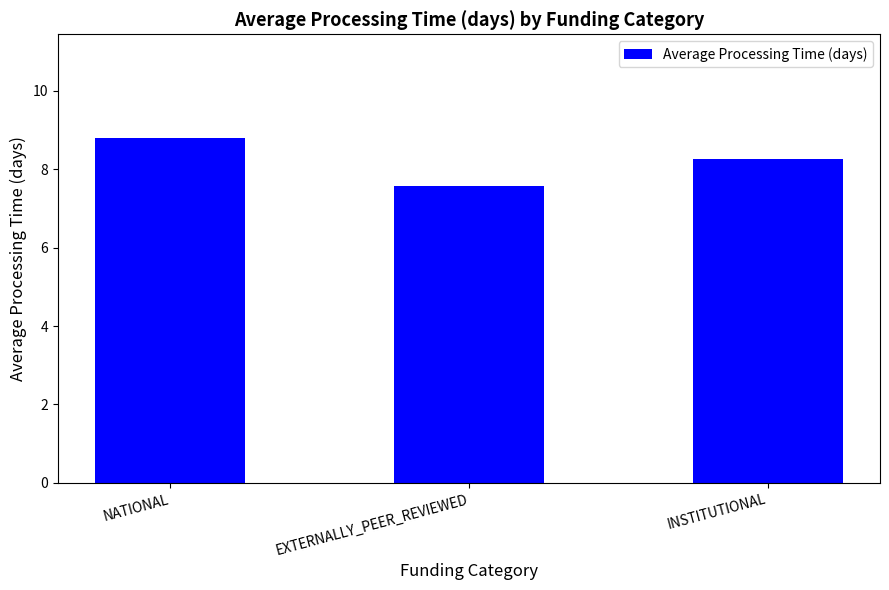

How many values exceed 8?

2